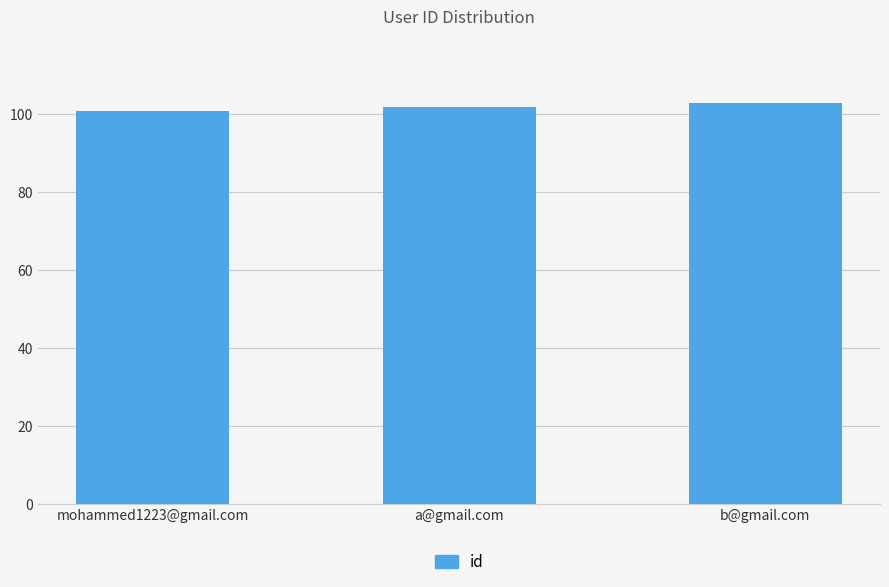

Is it true that the value at b@gmail.com is 103?

True